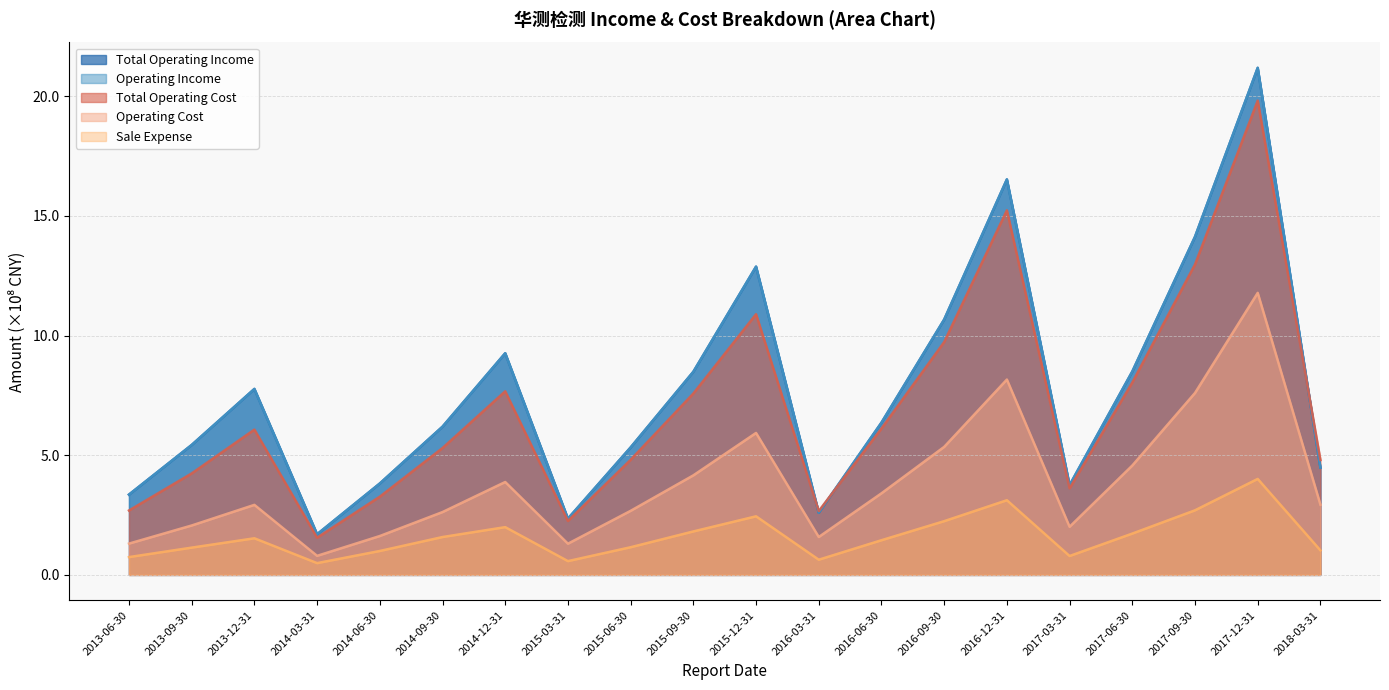

What is the greatest value displayed?

21.2